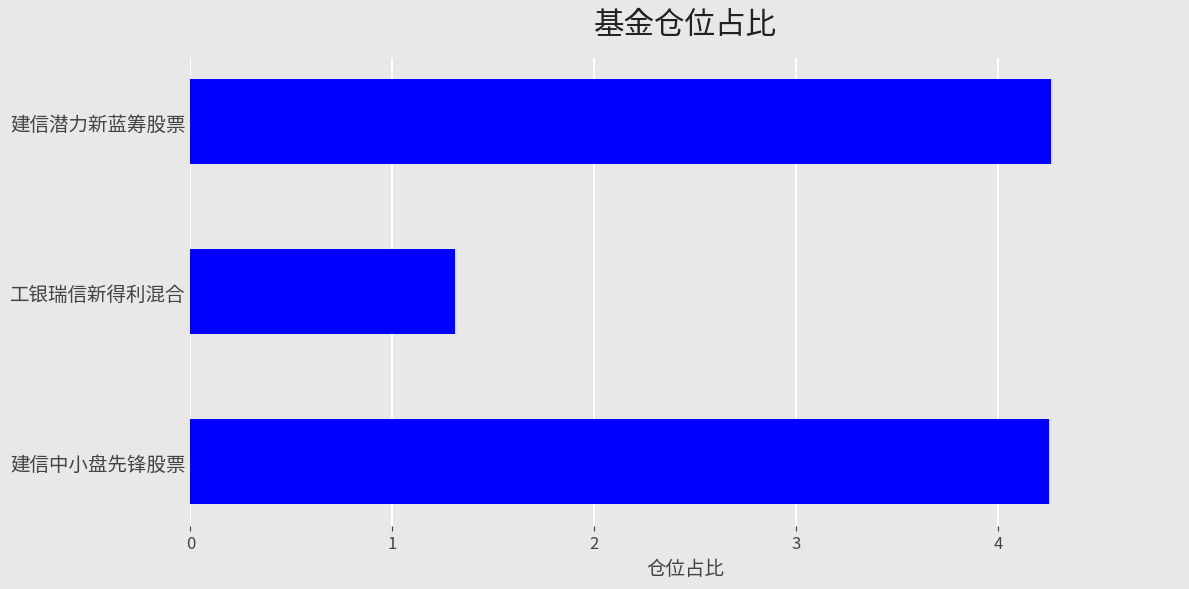

The value at 工银瑞信新得利混合 is 1.3. True or false?

True